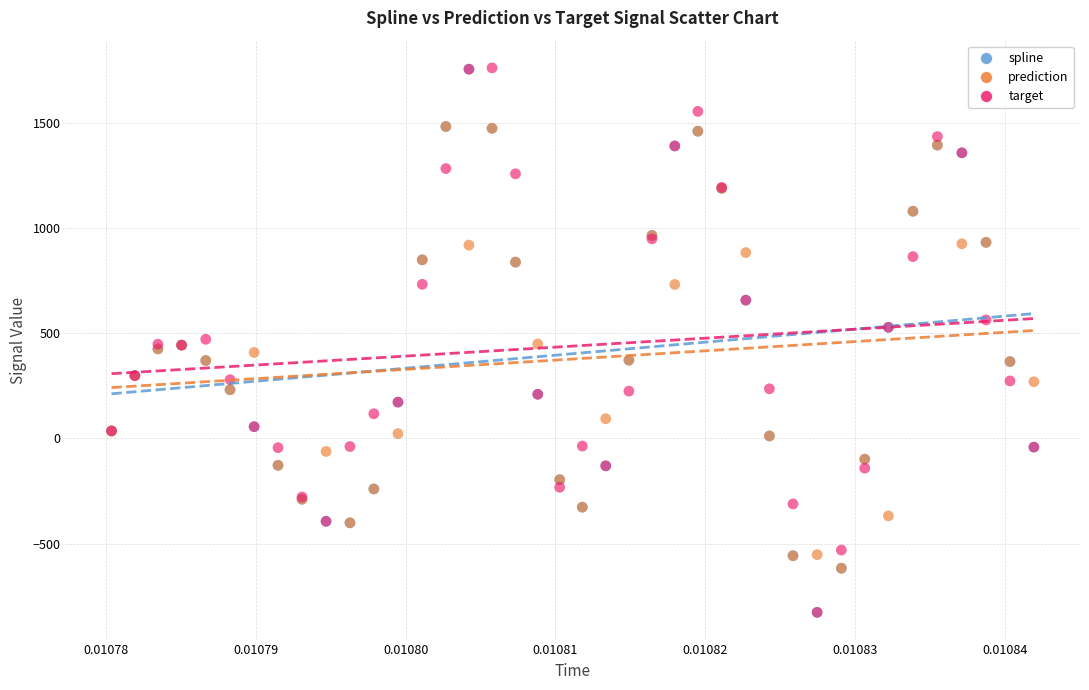

What are all the series names shown in the legend?

spline, prediction, target